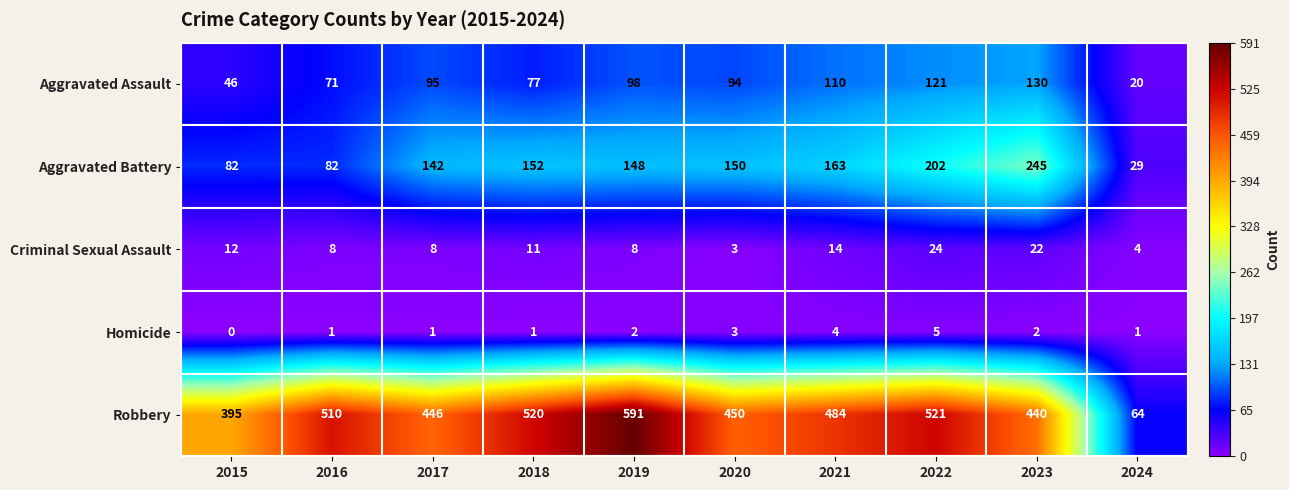

What is the sum of the Aggravated Battery values at 2018 and 2017?

294